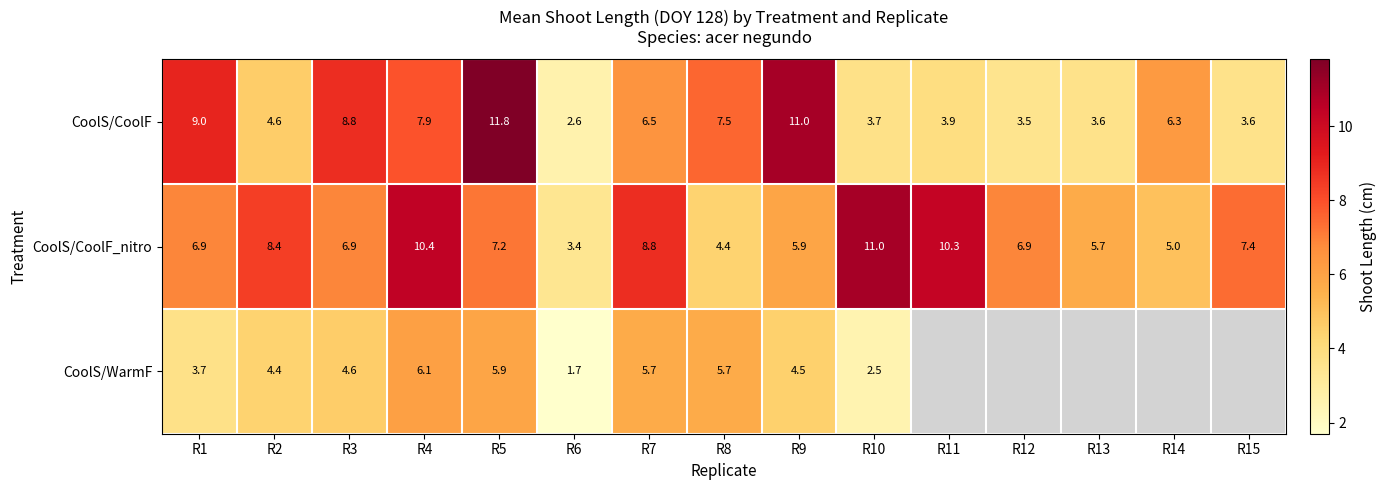

Rank the series at R5 from lowest to highest value.

CoolS/WarmF, CoolS/CoolF_nitro, CoolS/CoolF